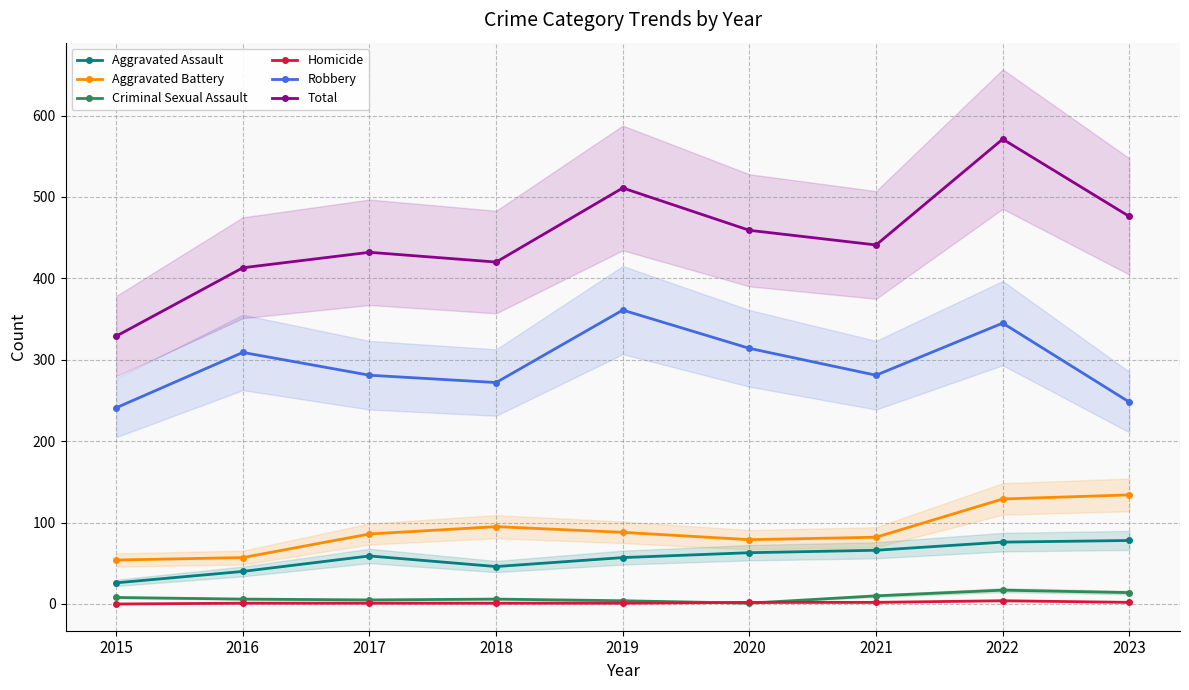

Reading left to right, what are all the values shown in this chart?

Aggravated Assault: 26	40	59	46	57	63	66	76	78
Aggravated Battery: 54	57	86	95	88	79	82	129	134
Criminal Sexual Assault: 8	6	5	6	4	1	10	17	14
Homicide: 0	1	1	1	1	2	2	4	2
Robbery: 241	309	281	272	361	314	281	345	248
Total: 329	413	432	420	511	459	441	571	476